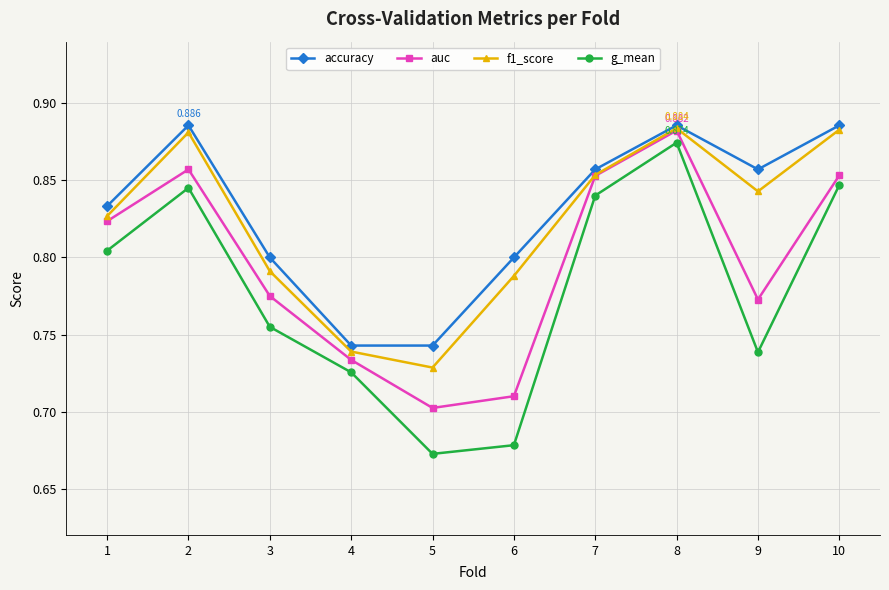

True or false: f1_score and g_mean intersect in this chart.

False